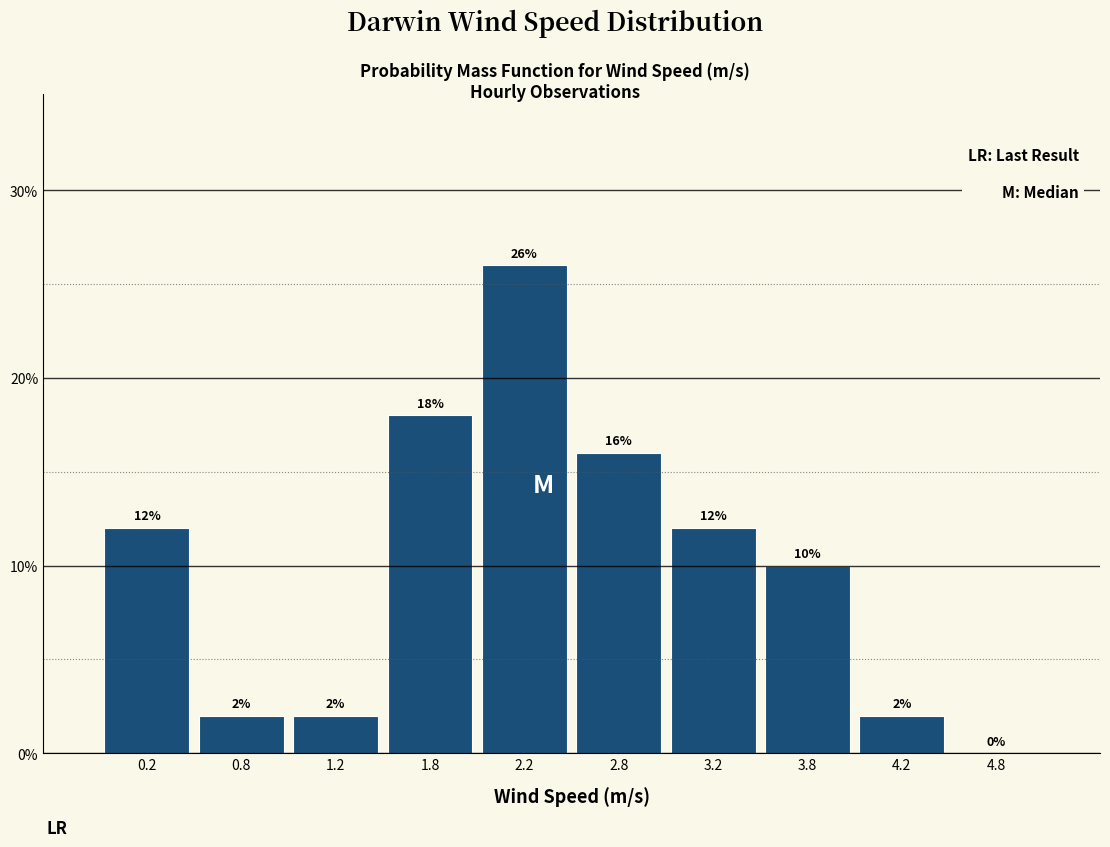

What is the height of the bar covering 3.0 to 3.5 on the x-axis?

12